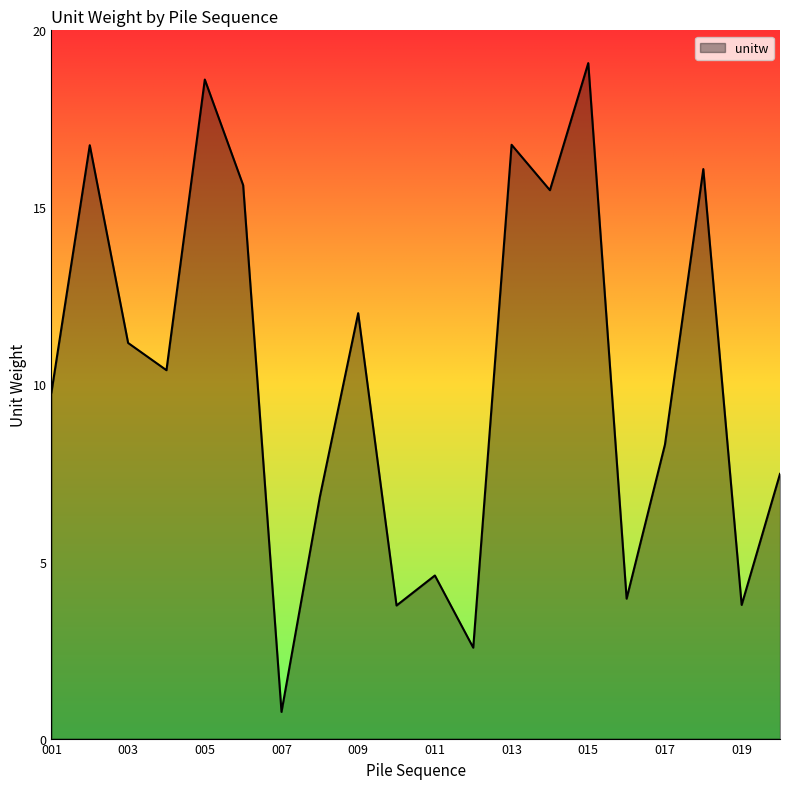

What is the smallest value displayed?

0.8